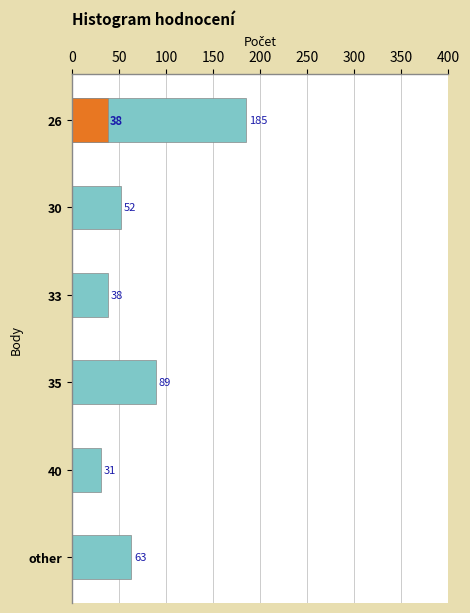

Are the bars grouped side by side (vs. stacked)?

Yes